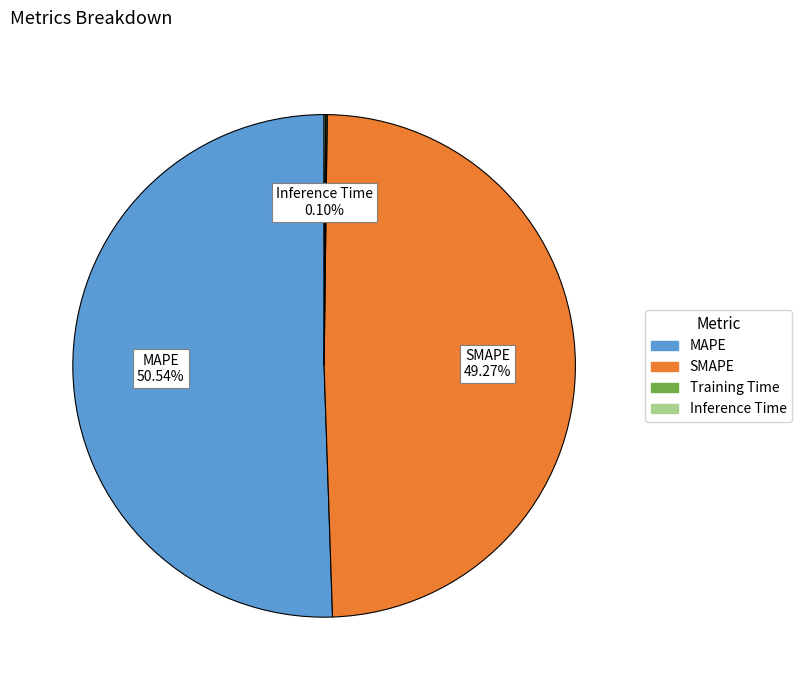

Is there any slice that represents more than half of the pie?

Yes